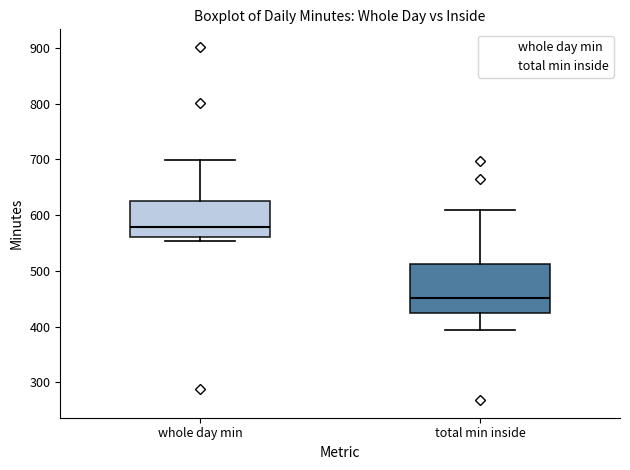

Where is the lower edge of the box for total min inside on the y-axis? The values are not printed on the chart, so give them approximately, as read against the axis.

420